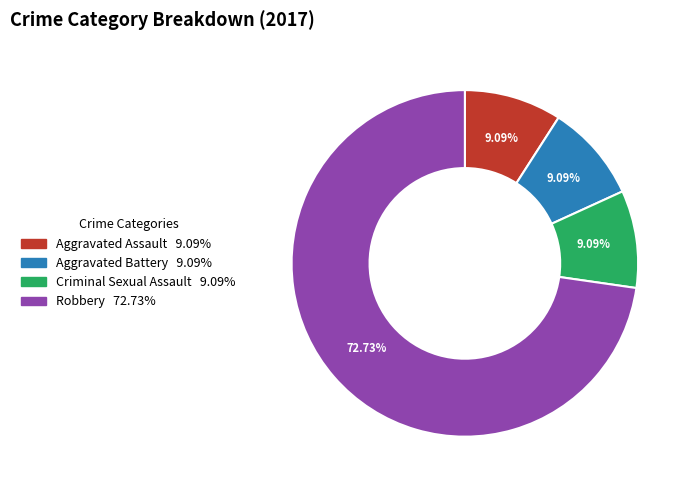

What is the largest slice in the pie chart?

Robbery